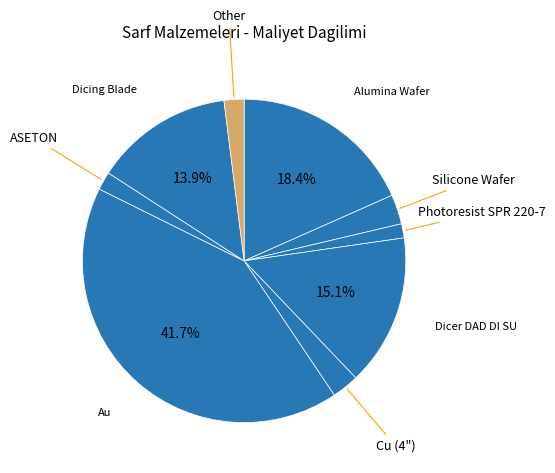

Which slice is the largest?

Au